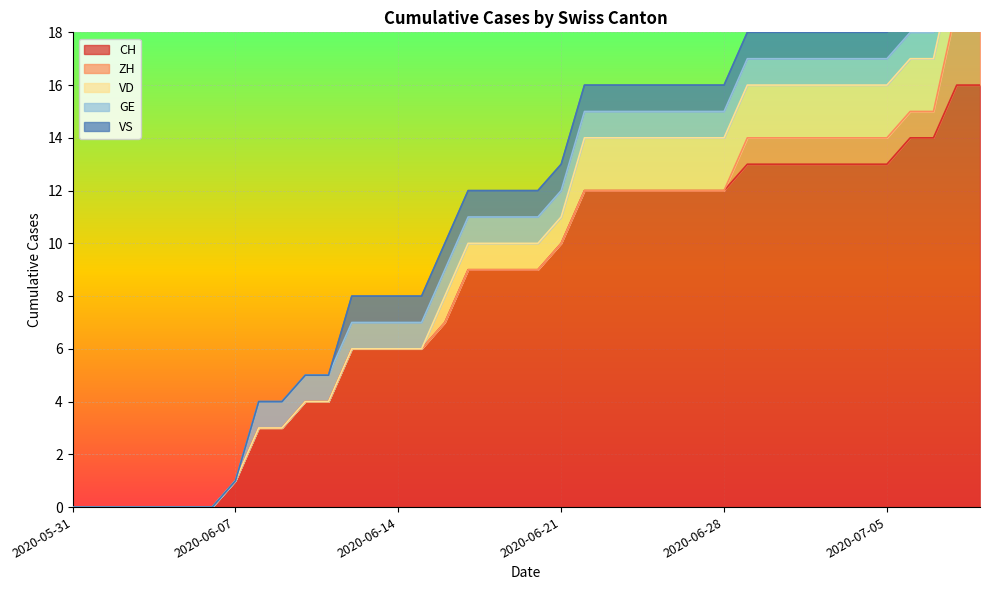

At 2020-06-17, list the series in order from largest to smallest.

CH, VD, GE, VS, ZH